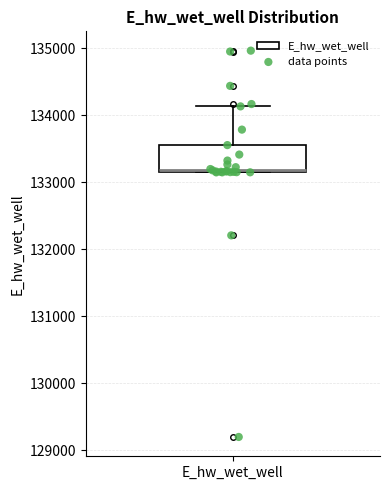

Transcribe this box plot: give where the median line is, the range the box spans, and where the two whiskers end, as read against the y-axis. The values are not printed on the chart, so give them approximately, as read against the axis.

median 133200, box 133200 to 133600, whiskers 133100 to 134100